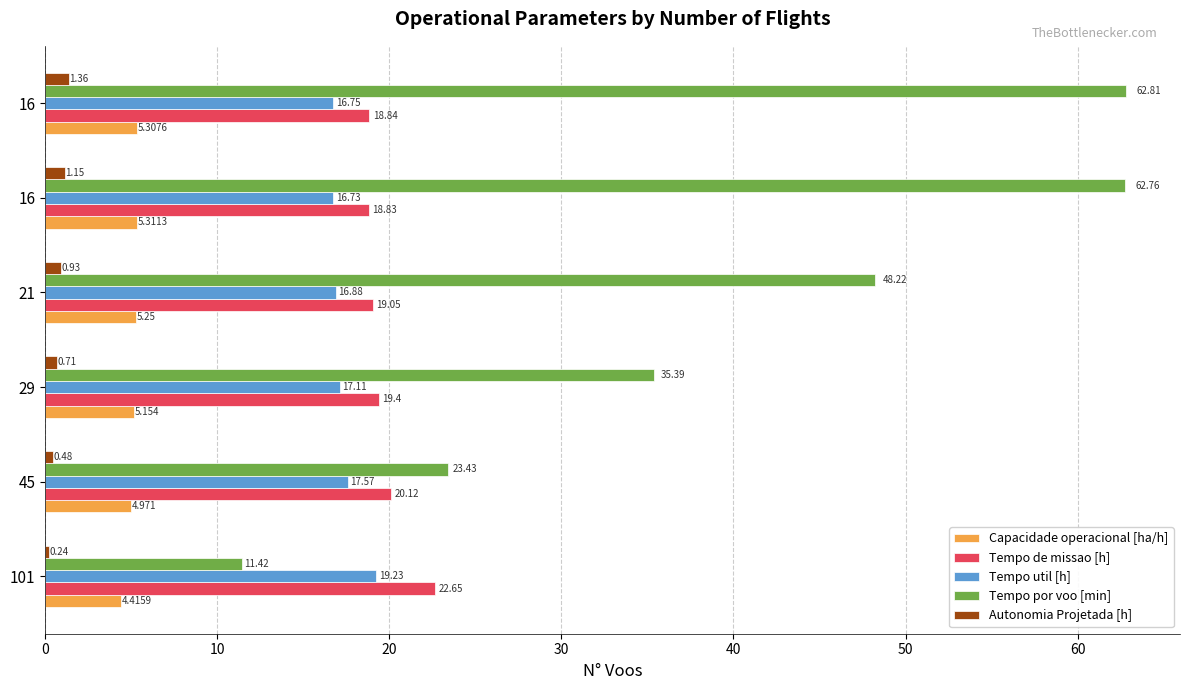

Count the number of categories in the chart.

6